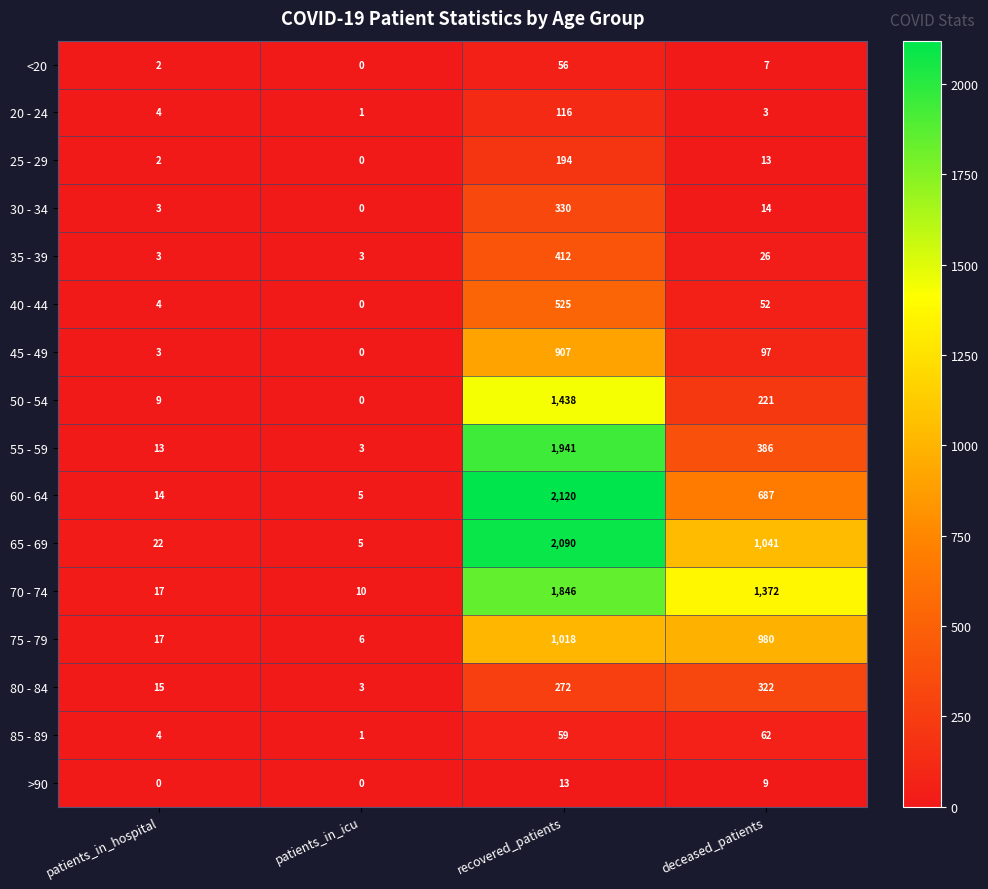

Is it true that 65 - 69 equals 484 at deceased_patients?

False